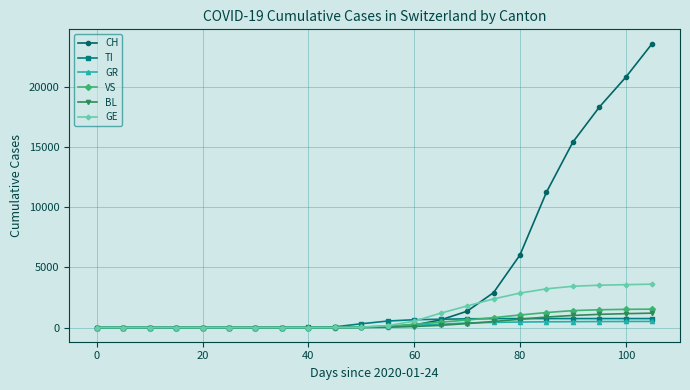

Count the number of categories in the chart.

22